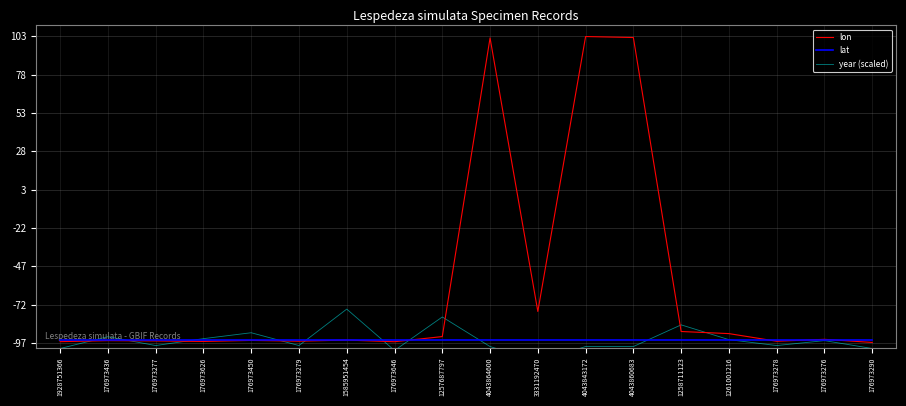

At which category does the chart reach its peak across all series?

4043843172